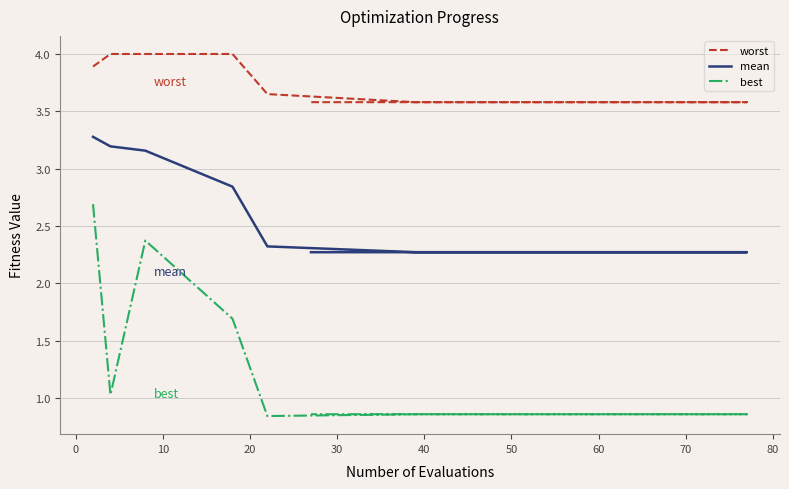

What is the maximum value shown in the chart?

4.0